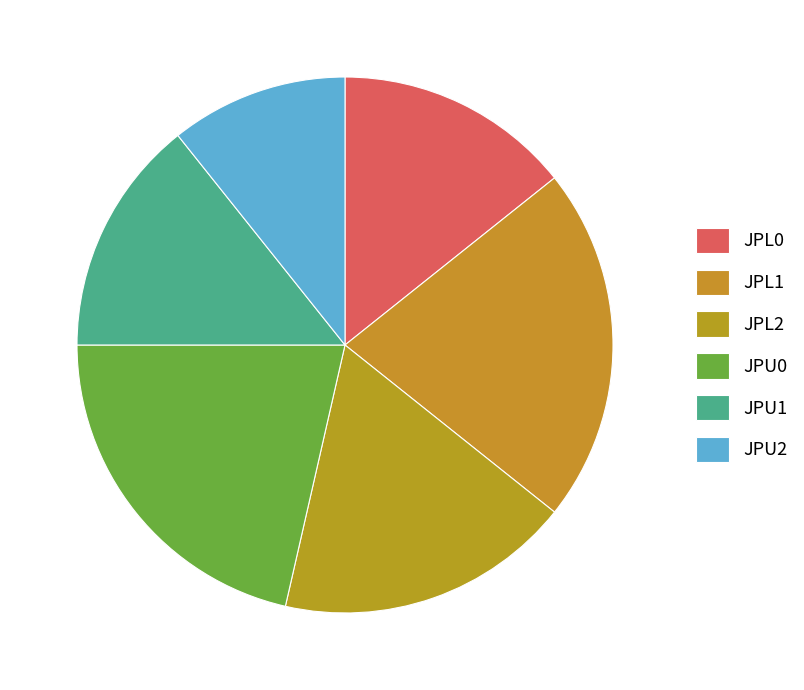

Which category has the biggest portion of the pie?

JPL1